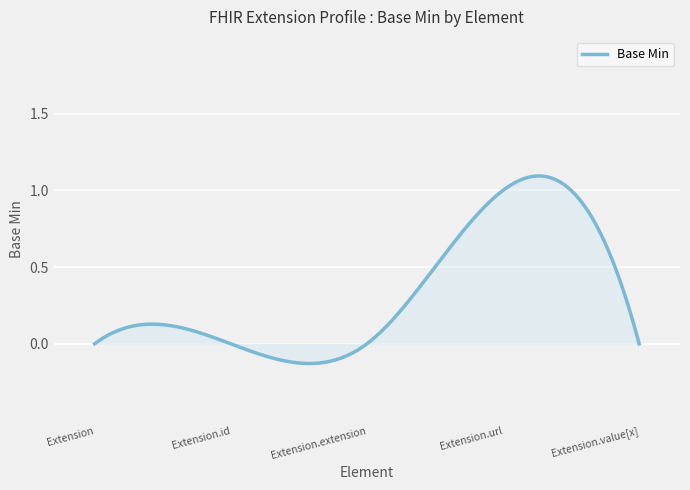

How many lines are shown in the chart?

1